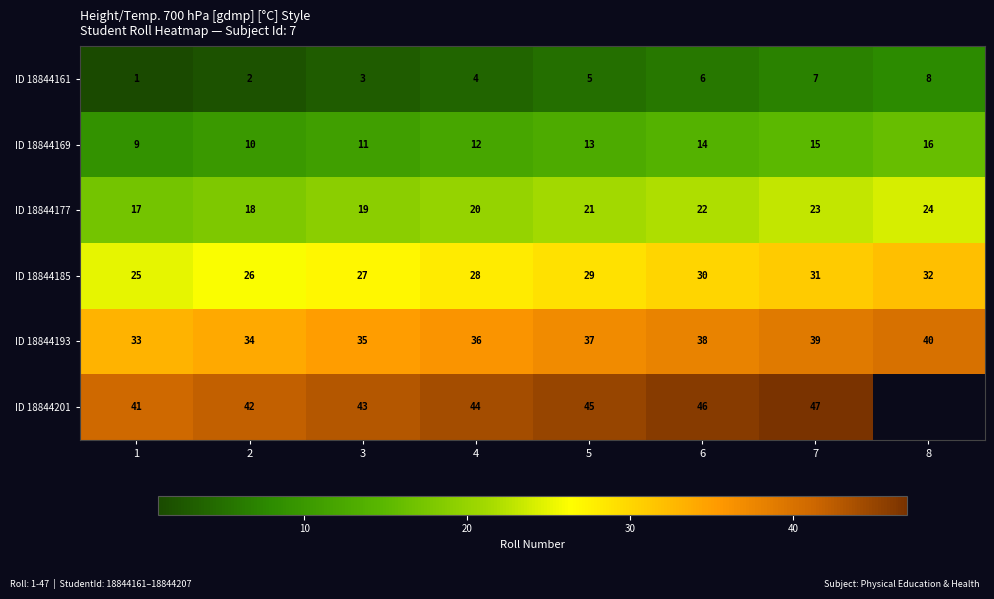

At which category is the sum across all series the highest?

7